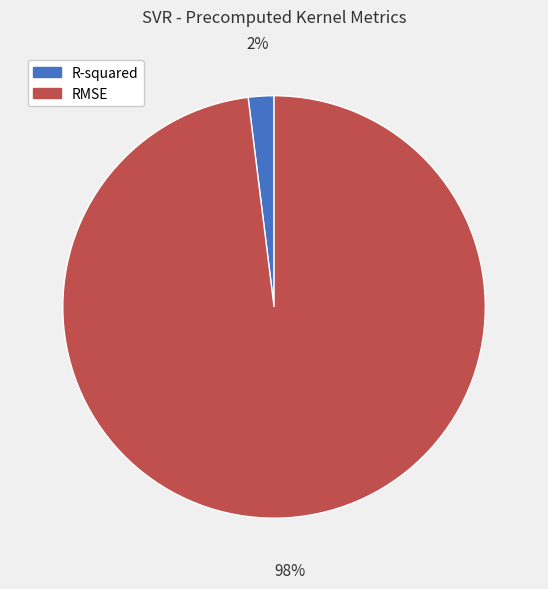

Combined, do RMSE and R-squared account for over 50%?

Yes